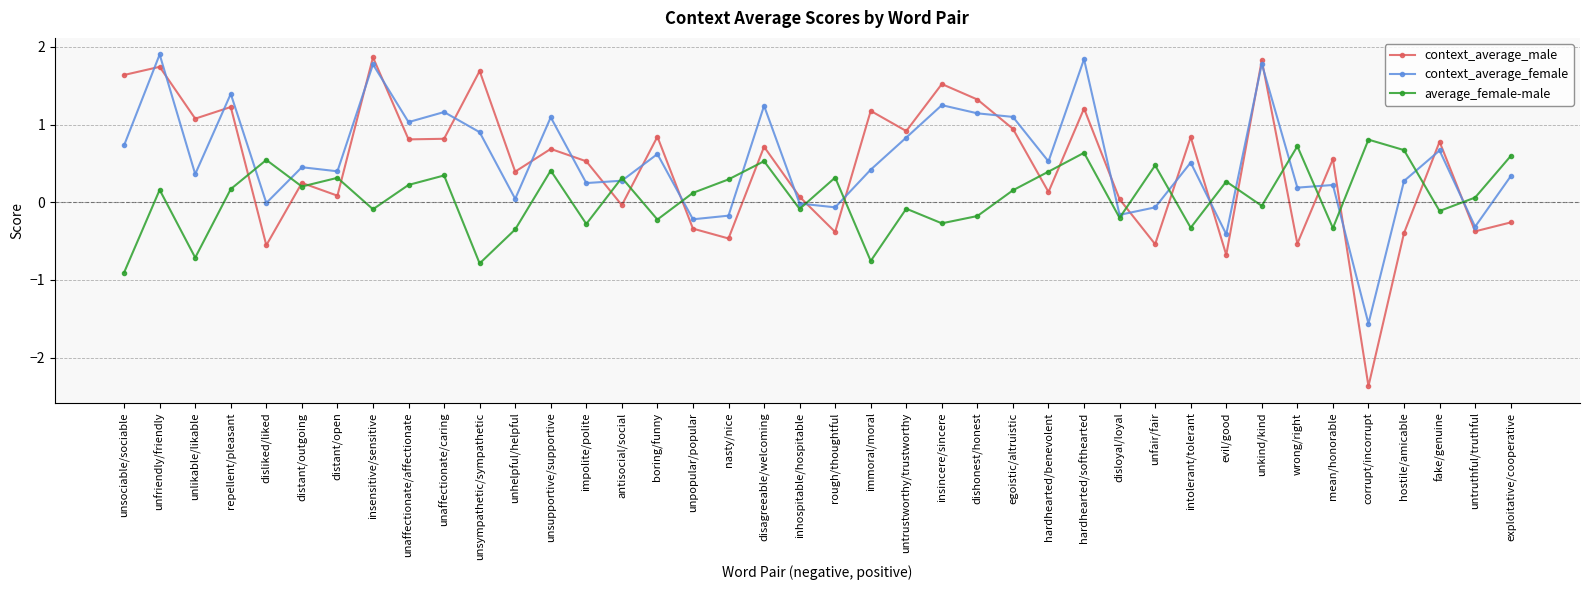

At unsociable/sociable, list the series in order from smallest to largest.

average_female-male, context_average_female, context_average_male